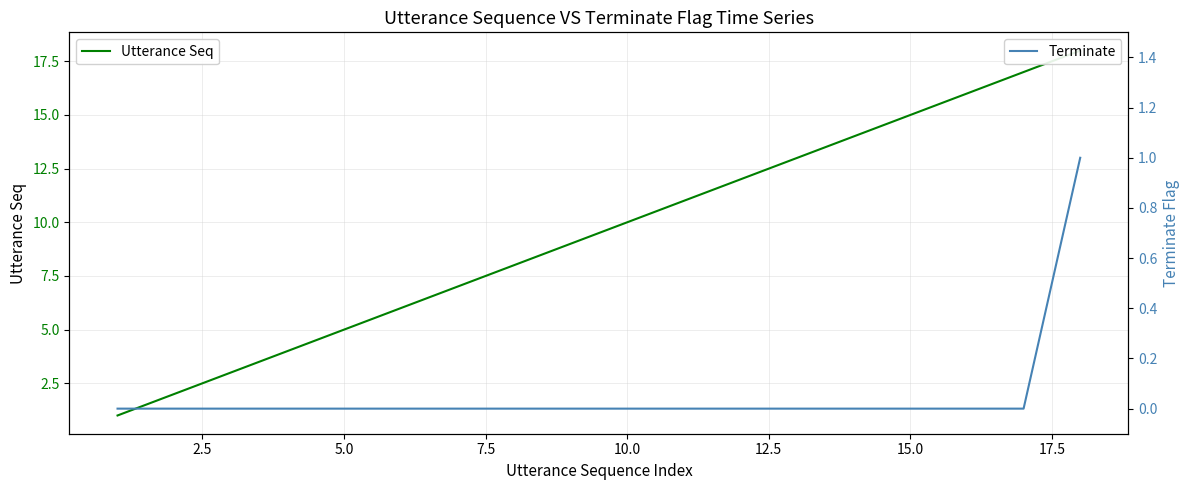

The Terminate series shows 0 at 5.0. True or false?

True